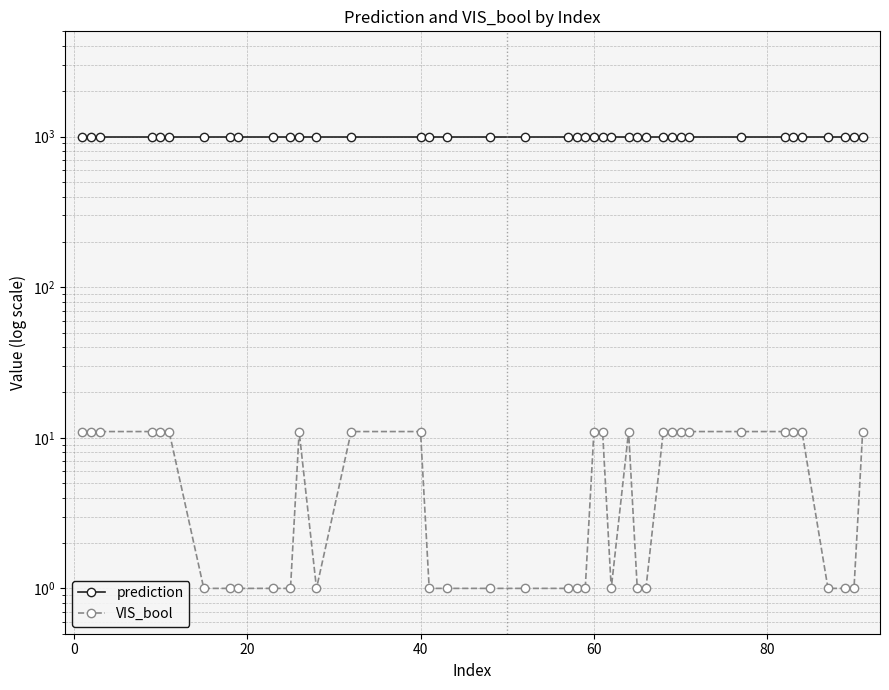

Reading right to left, transcribe all the data shown in this chart.

prediction: 999	999	999	999	999	999	999	999	999	999	999	999	999	999	999	999	999	999	999	999	999	999	999	999	999	999	999	999	999	999	999	999	999	999	999	999	999	999	999	999
VIS_bool: 11	1	1	1	11	11	11	11	11	11	11	11	1	1	11	1	11	11	1	1	1	1	1	1	1	11	11	1	11	1	1	1	1	1	11	11	11	11	11	11